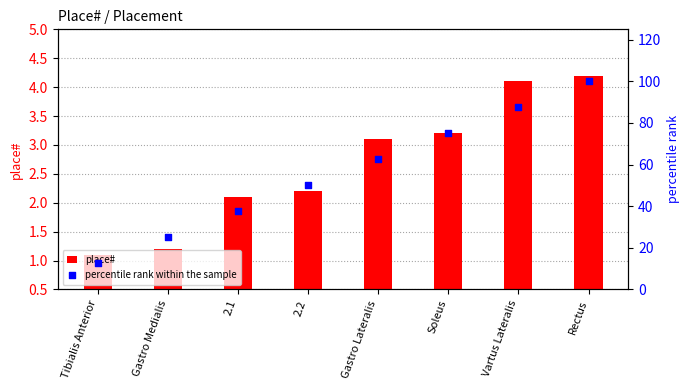

Which series has the widest spread of Y values?

percentile rank within the sample